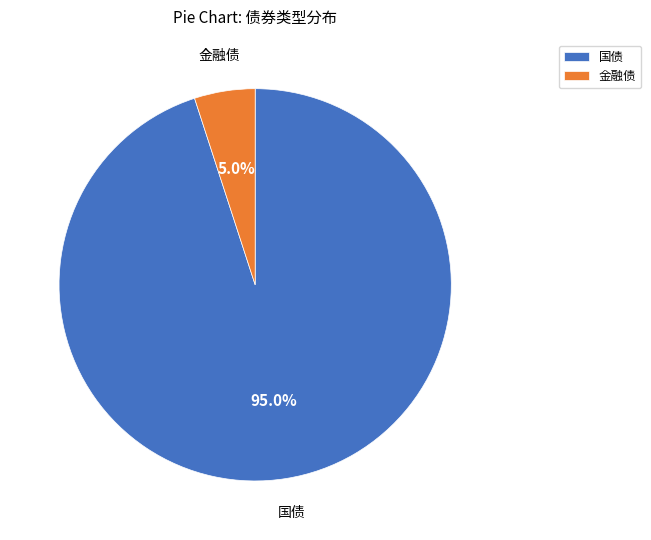

Which slice represents more than half of the pie?

国债